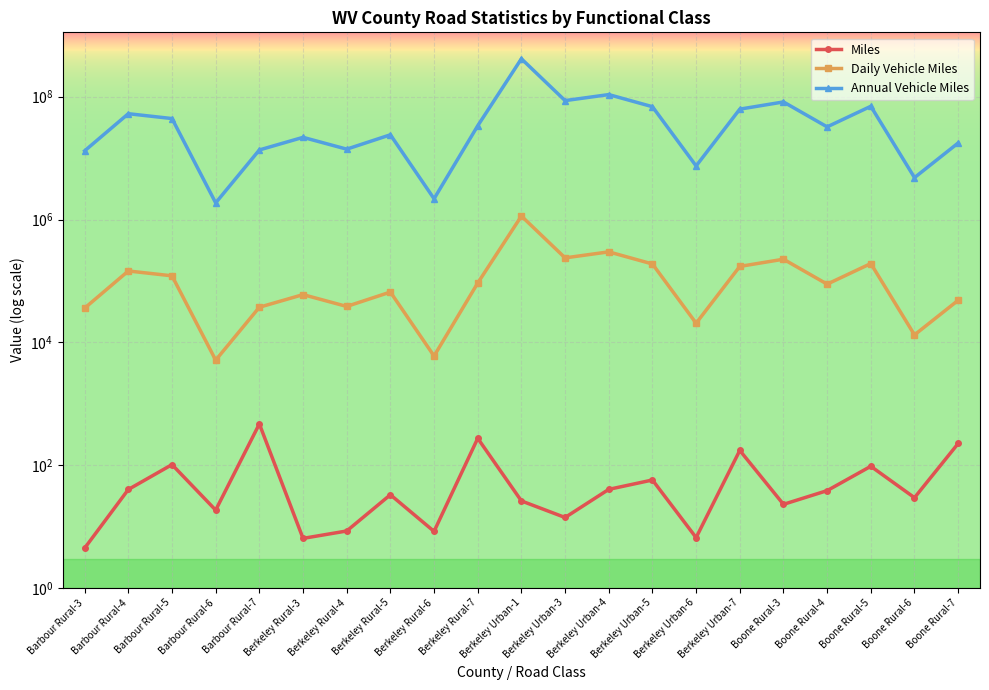

Which series has the largest total across all categories?

Annual Vehicle Miles